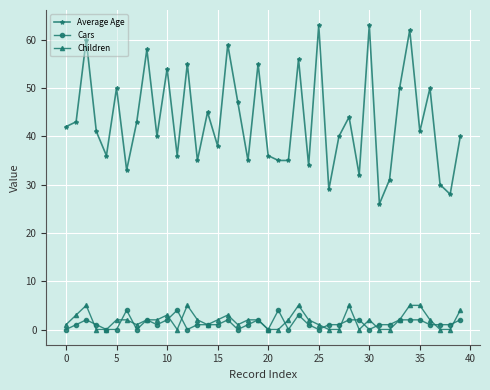

Which series has the largest total across all categories?

Average Age